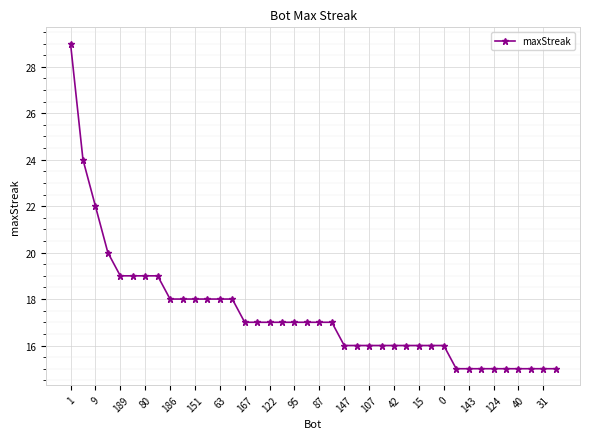

What is the sum of all values?

694